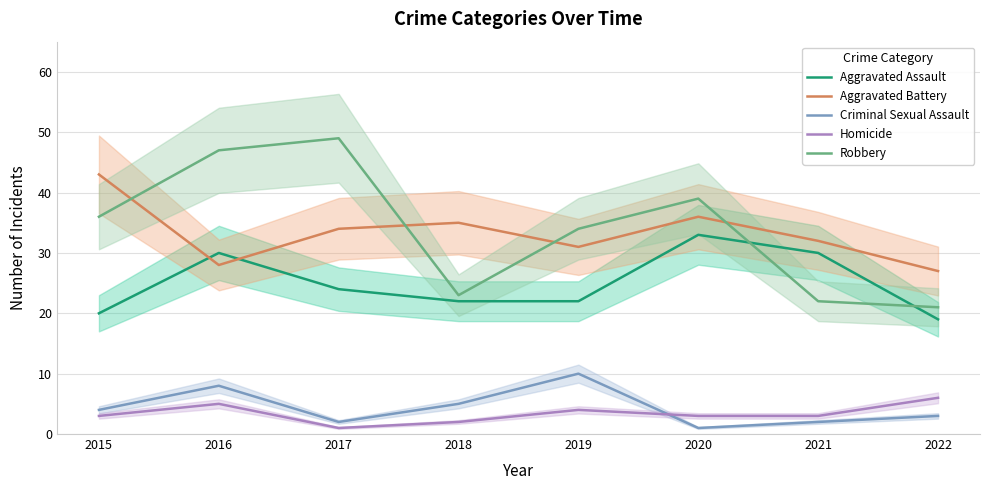

True or false: Criminal Sexual Assault has a value of 10 at 2019.

True